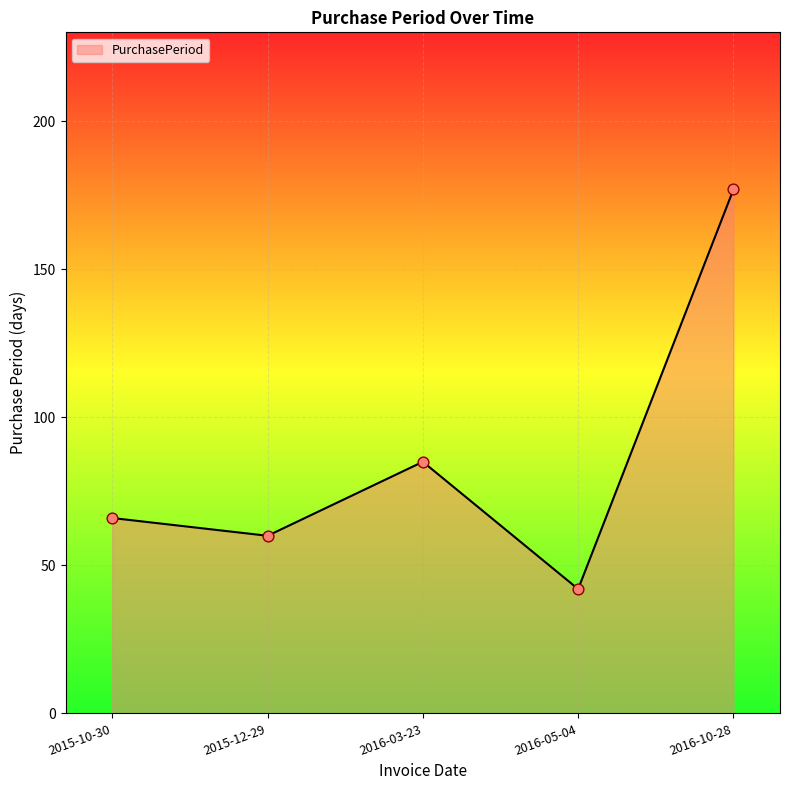

What is the ratio of the value at 2016-10-28 to the value at 2016-05-04?

4.2